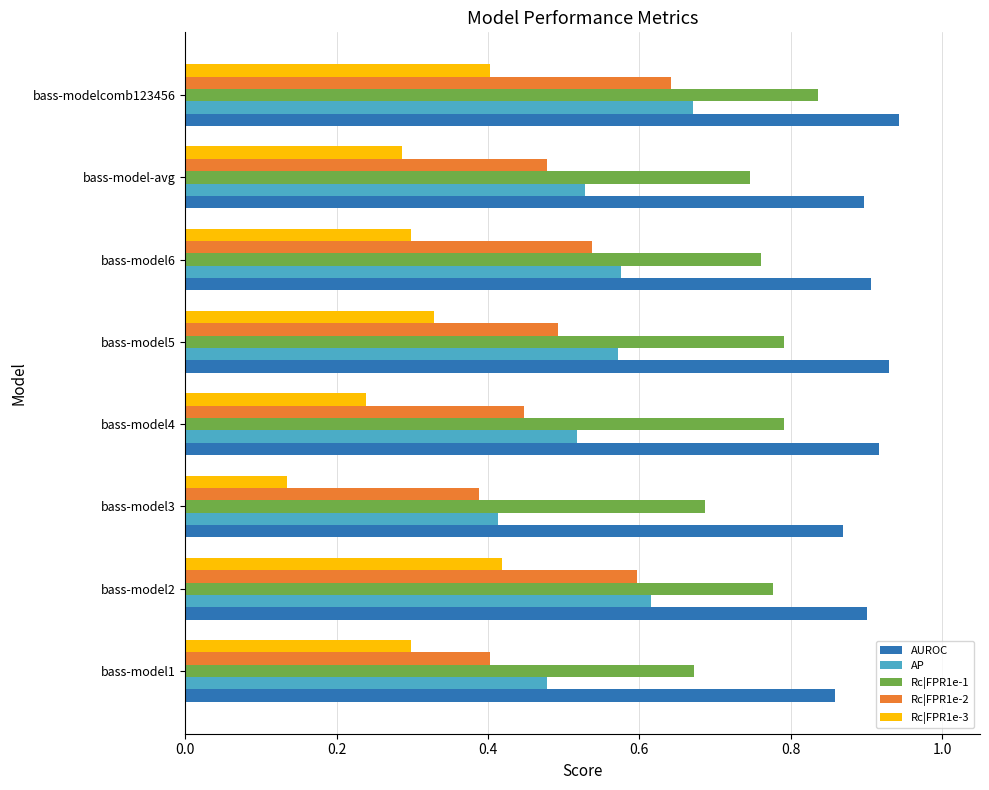

The Rc|FPR1e-3 series shows 0.3 at bass-model1. True or false?

True